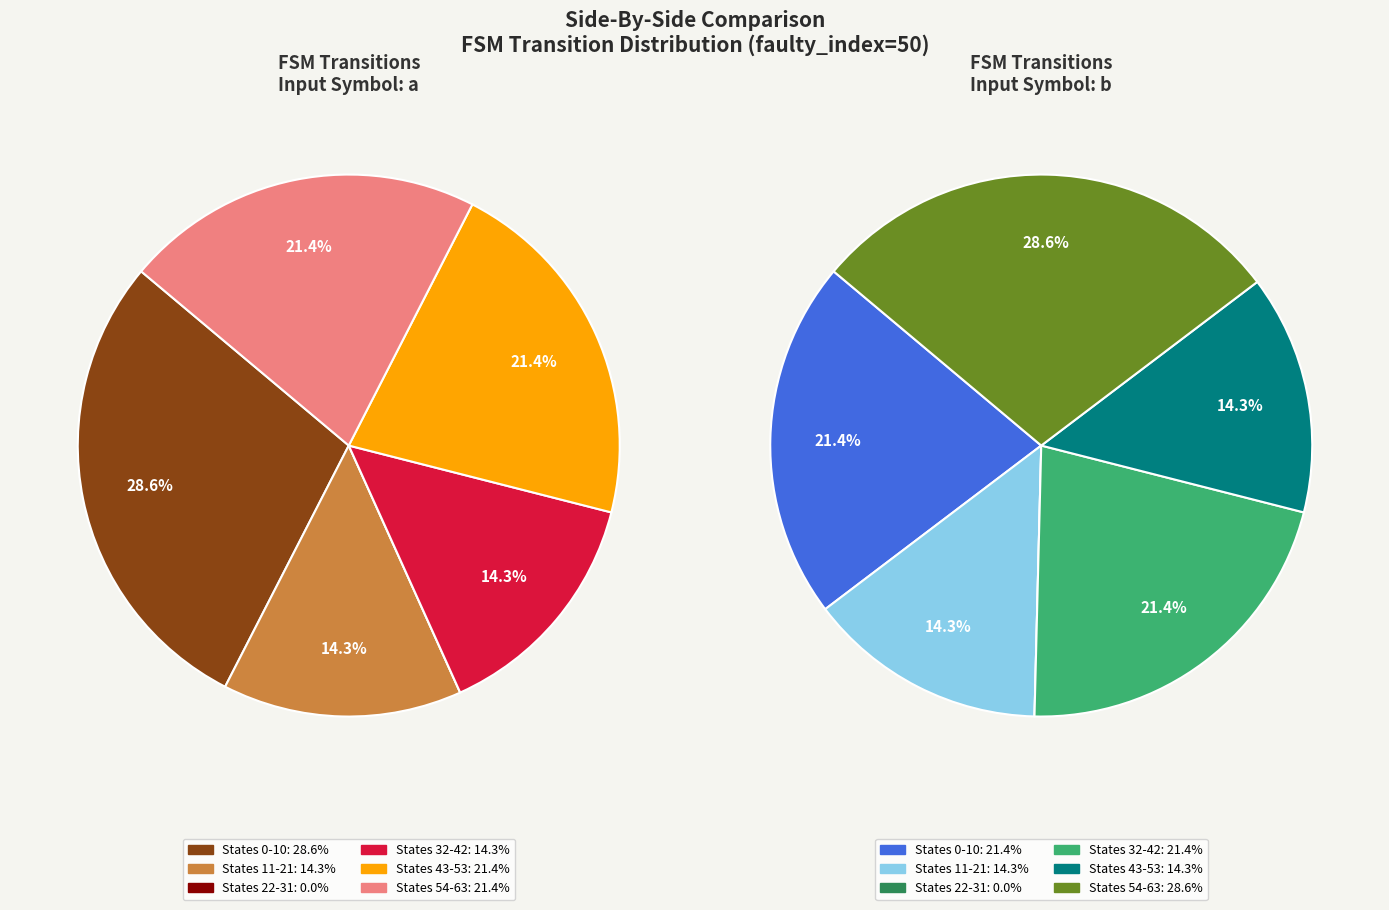

The b->11 slice represents 16% of the pie. True or false?

False